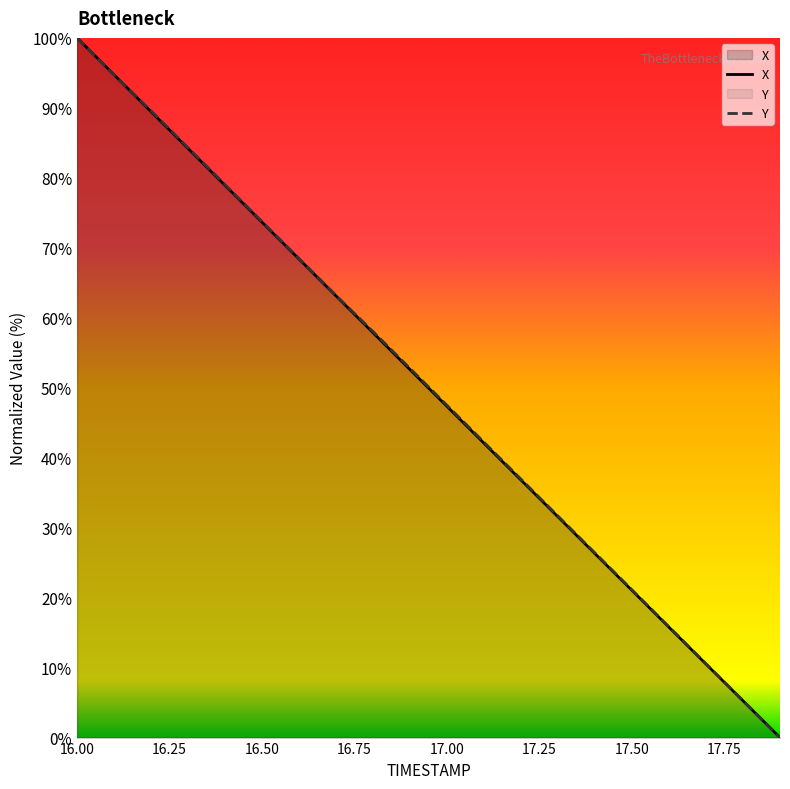

What is the maximum value shown in the chart?

100.0